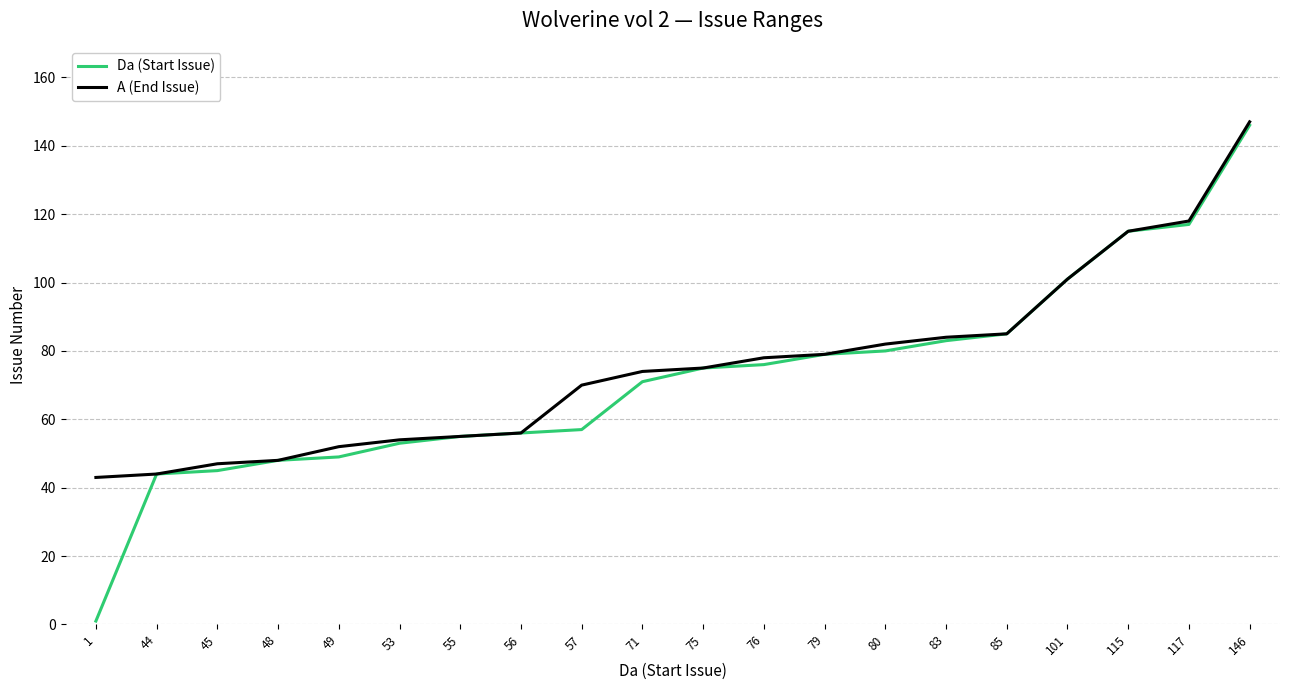

What is the difference between the highest and lowest values at 80?

2